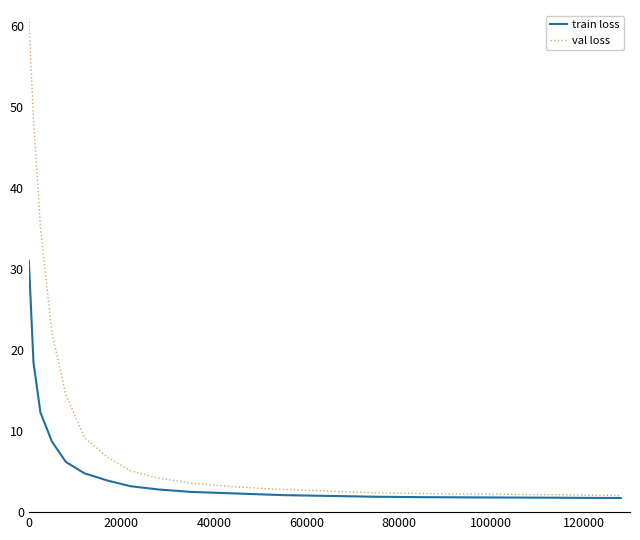

Rank the series by their maximum value, from highest to lowest.

val loss, train loss